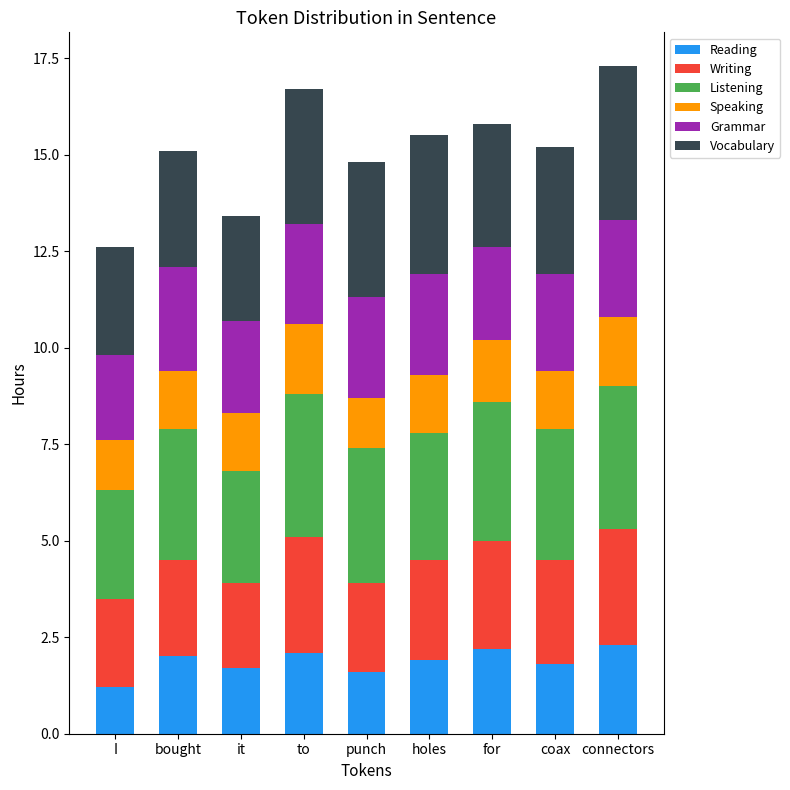

What is the total value across all series at I?

12.6